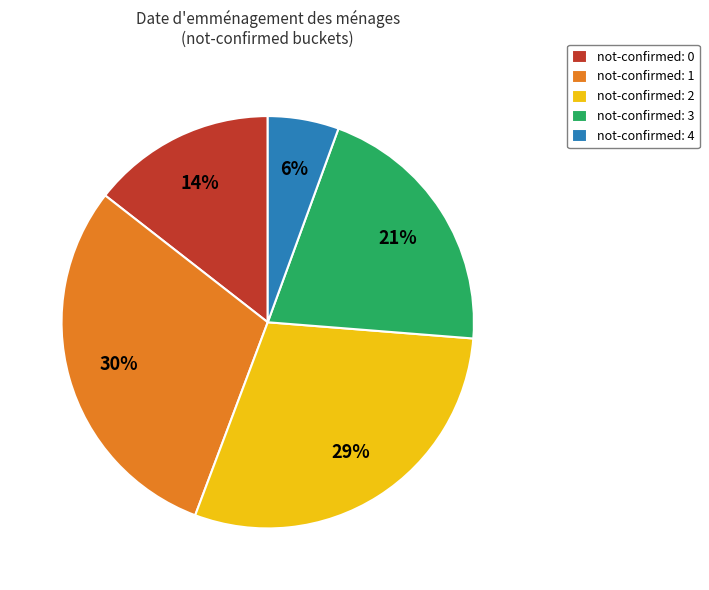

To the nearest percent, what is the combined percentage of not-confirmed: 2 and not-confirmed: 4?

35%